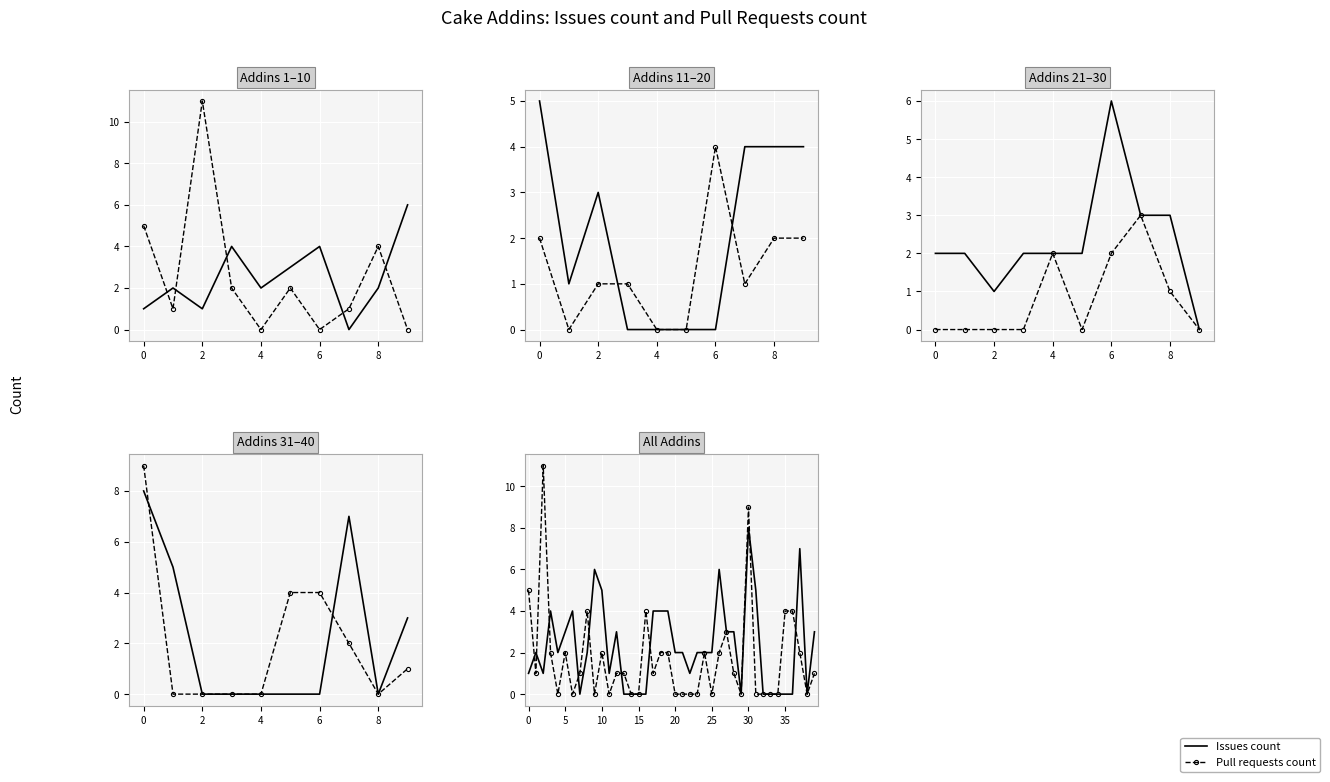

What are all the series names shown in the legend?

Issues count, Pull requests count